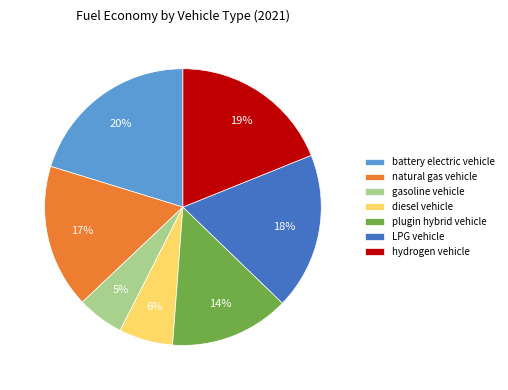

How many segments does this pie chart have?

7